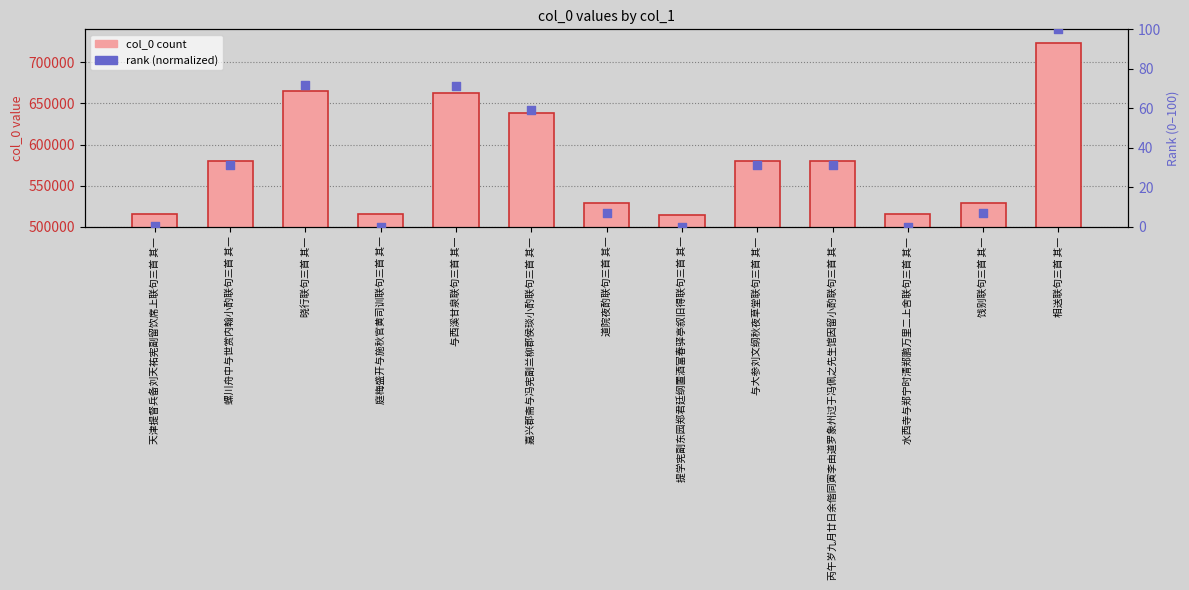

Which series reaches the minimum Y coordinate?

rank (normalized)